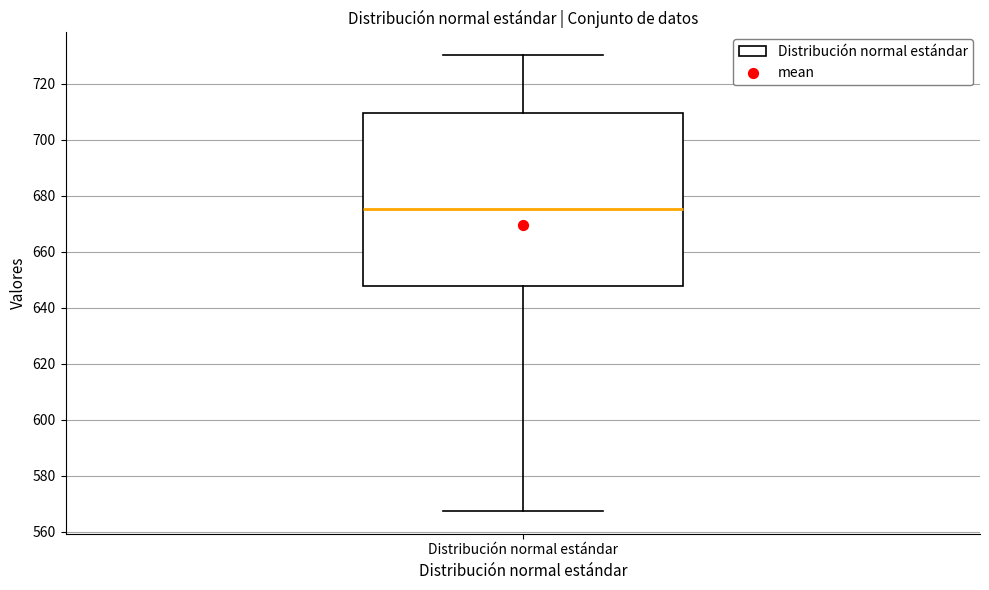

Transcribe this box plot: give where the median line is, the range the box spans, and where the two whiskers end, as read against the y-axis. The values are not printed on the chart, so give them approximately, as read against the axis.

median 676, box 648 to 710, whiskers 568 to 730